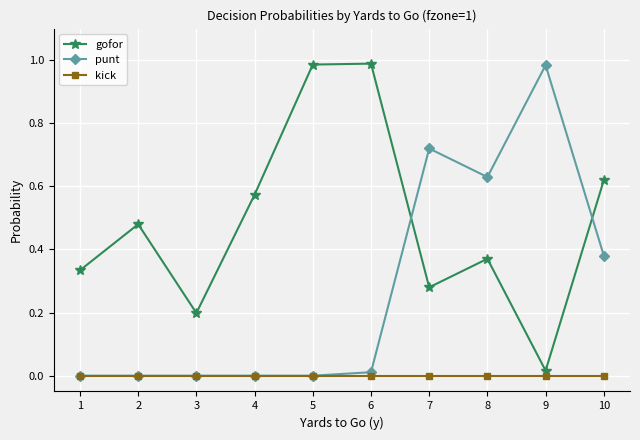

True or false: kick and gofor cross at least once.

False